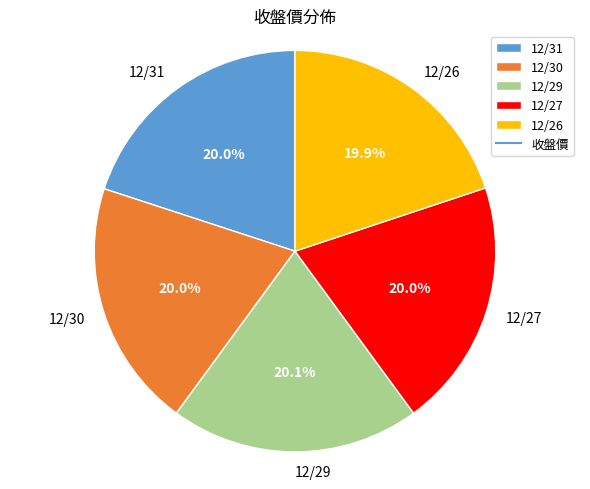

How many segments does this pie chart have?

5